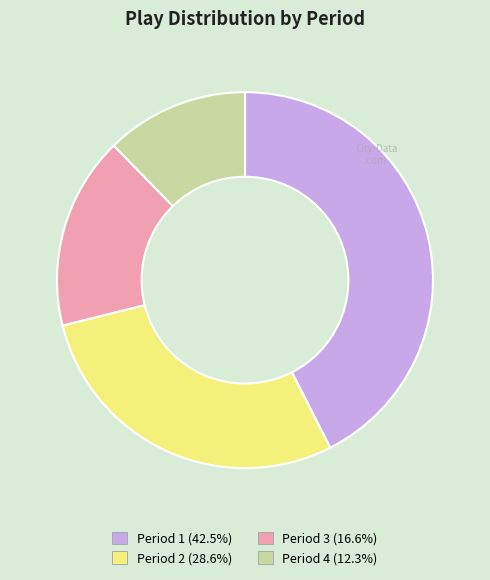

What is the ratio of the value at Period 1 to the value at Period 2?

1.5